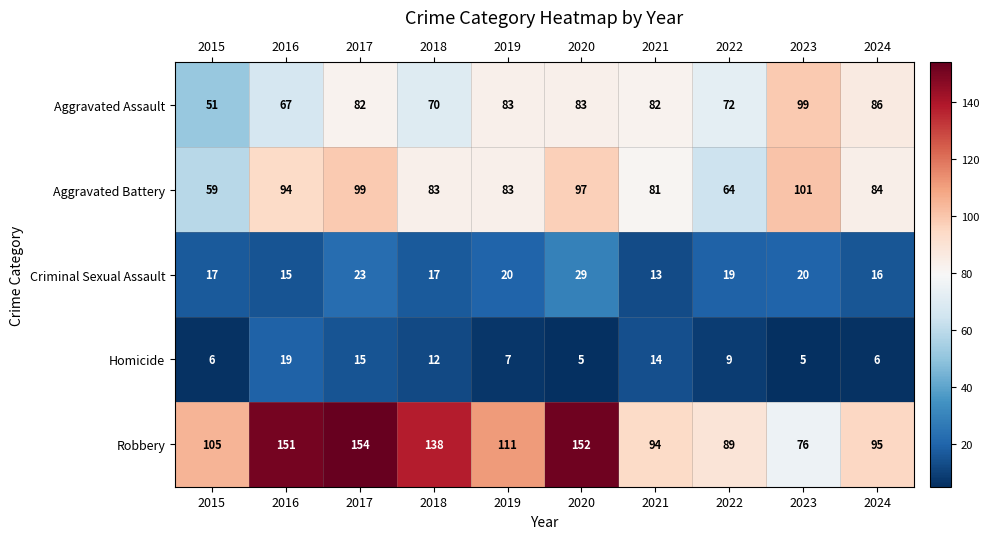

Where is Homicide nearest to the value 12?

2018